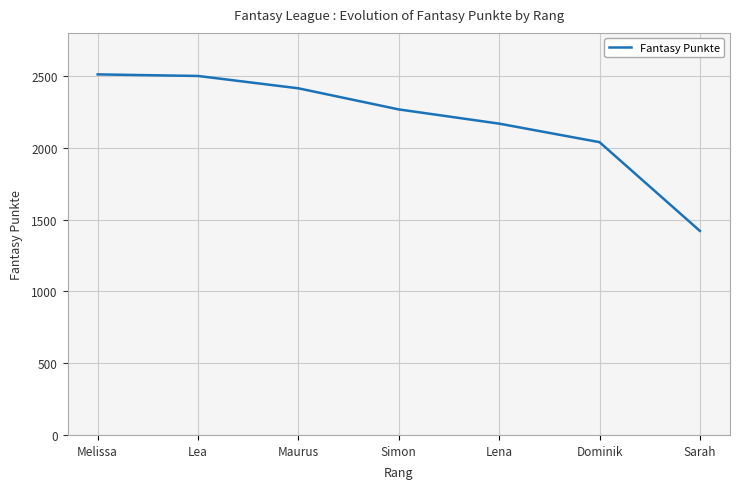

Does the chart display data point markers on the line(s)?

No